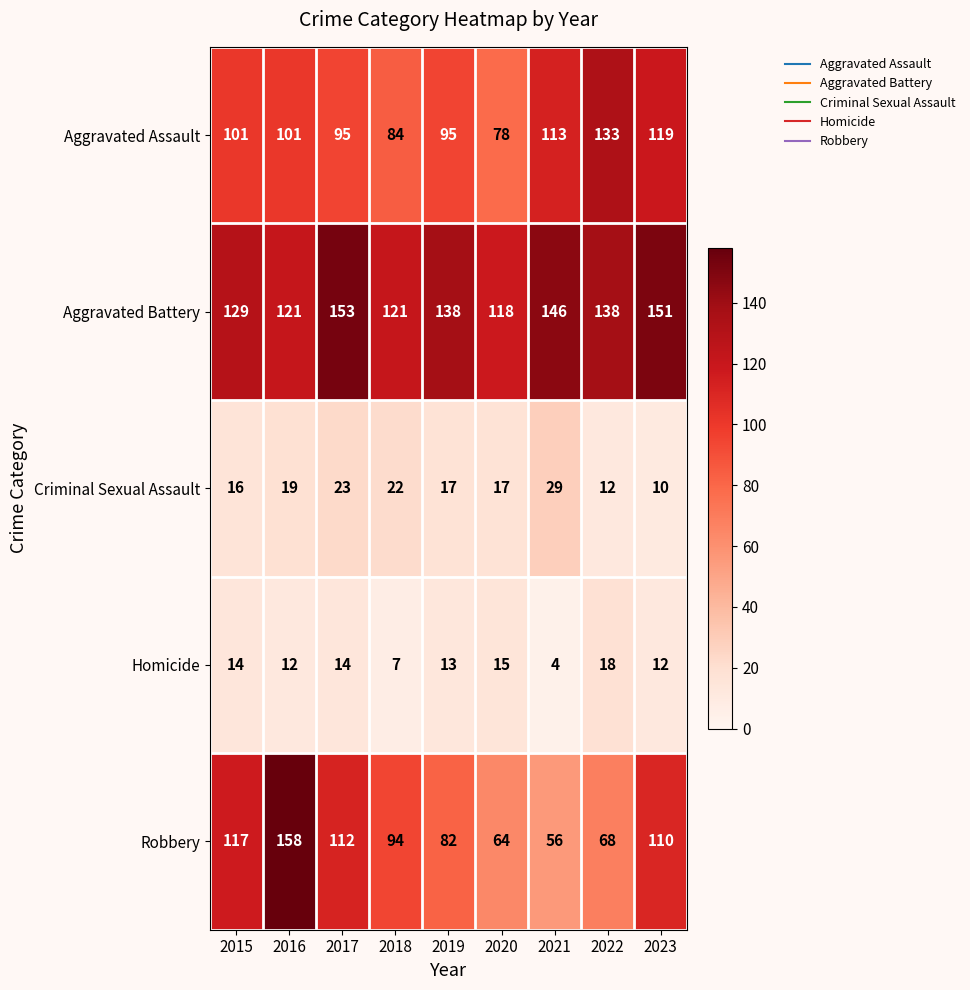

The Aggravated Battery series shows 32 at 2023. True or false?

False